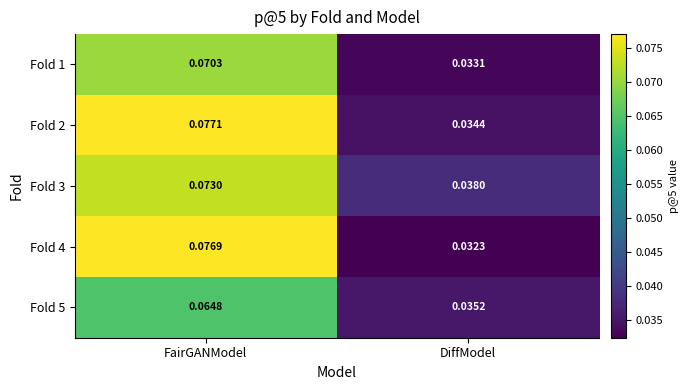

At which category is the sum across all series the highest?

FairGANModel